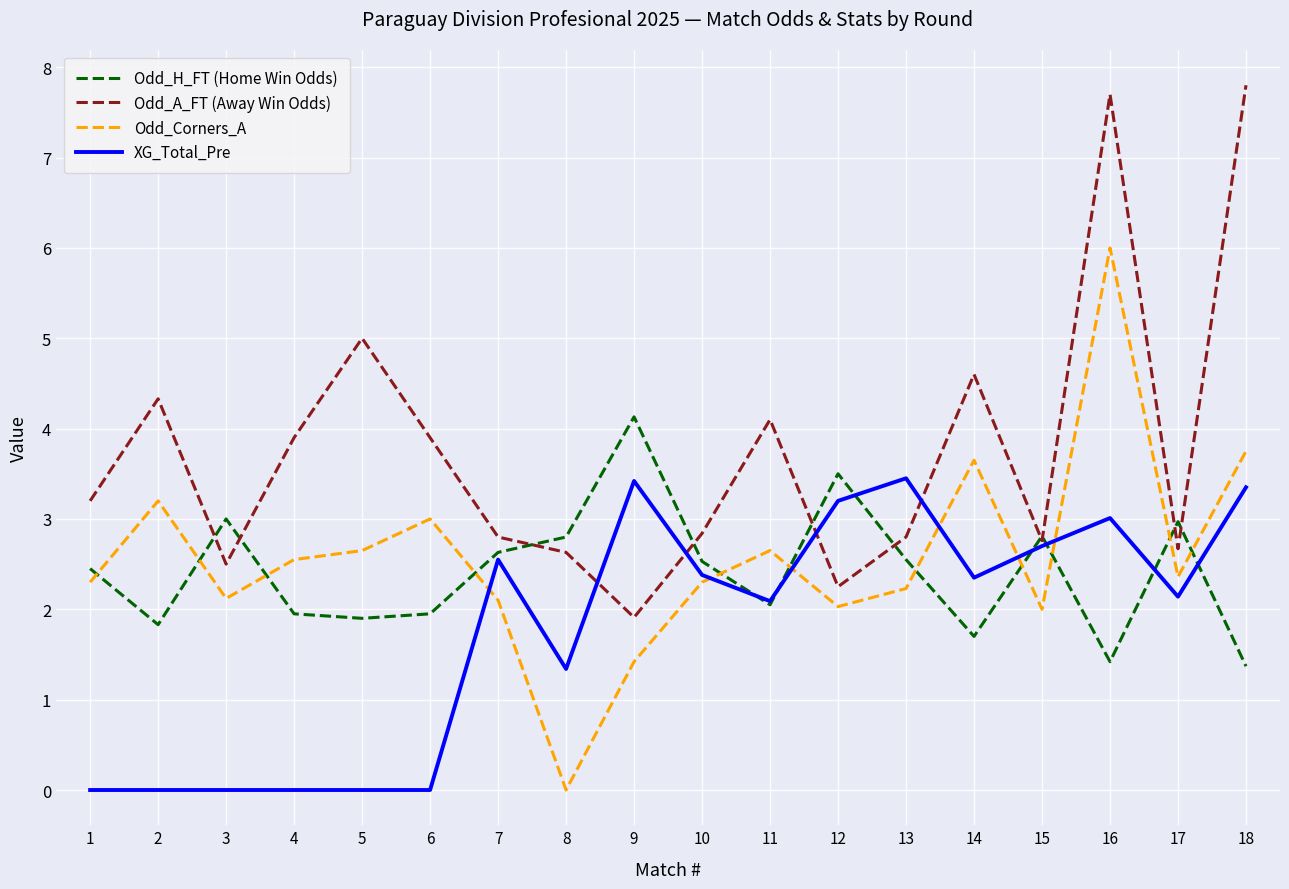

Read the XG_Total_Pre value at 17.

2.1